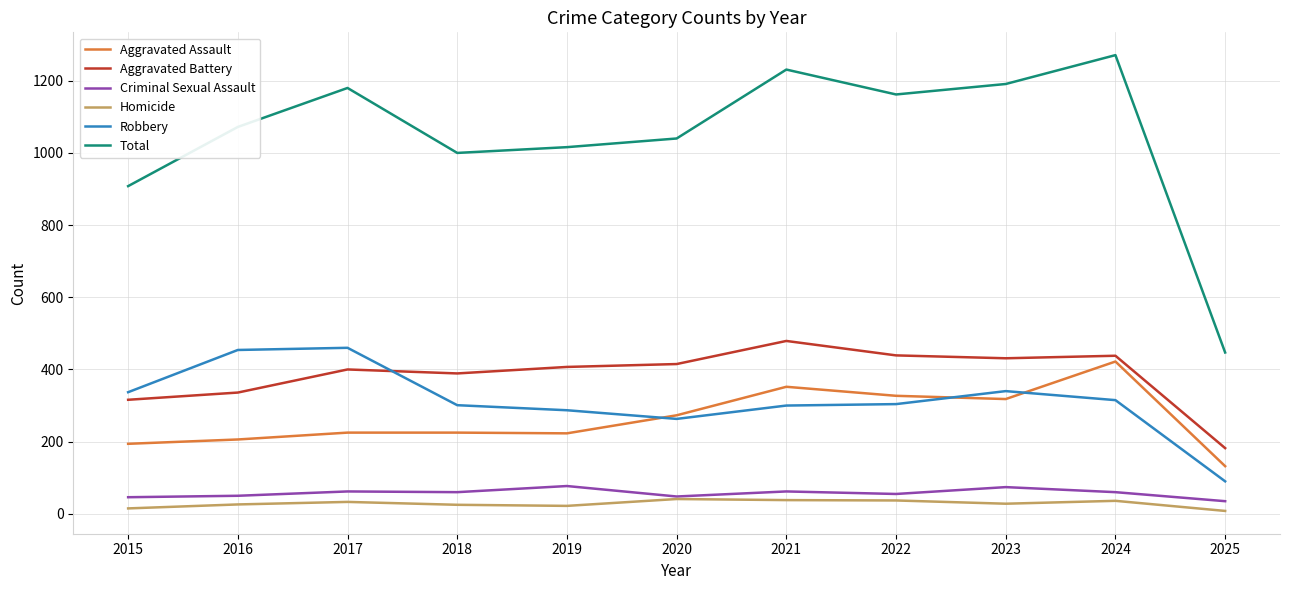

Is it true that Criminal Sexual Assault equals 74 at 2023?

True